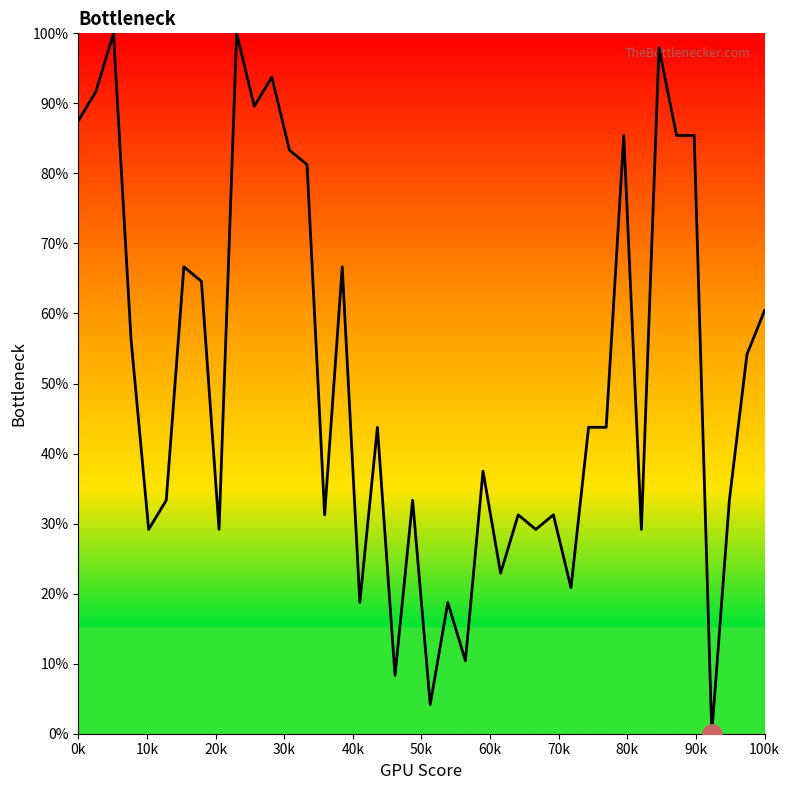

What is the greatest value displayed?

100.0